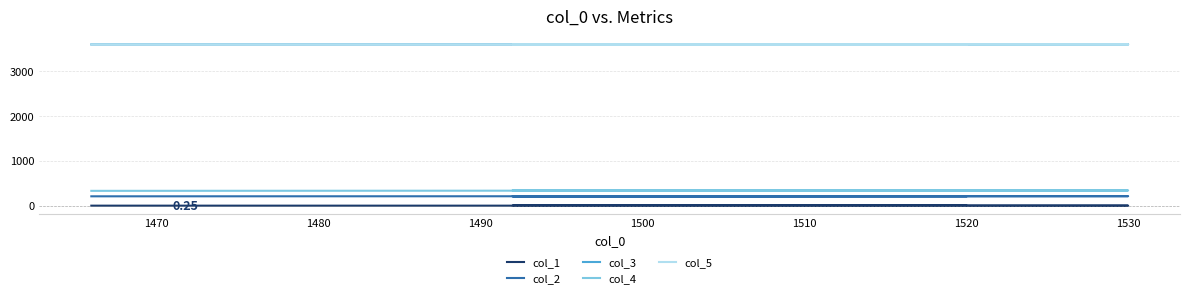

Reading right to left, list all the values displayed in this chart.

col_1: 0.2	0.3	0.3	0.3	0.3
col_2: 209.0	212.0	209.0	208.0	208.0
col_3: 3599.8	3599.7	3600.2	3599.7	3599.7
col_4: 331.0	340.0	332.0	342.0	342.0
col_5: 3600.0	3600.0	3600.5	3600.0	3600.0